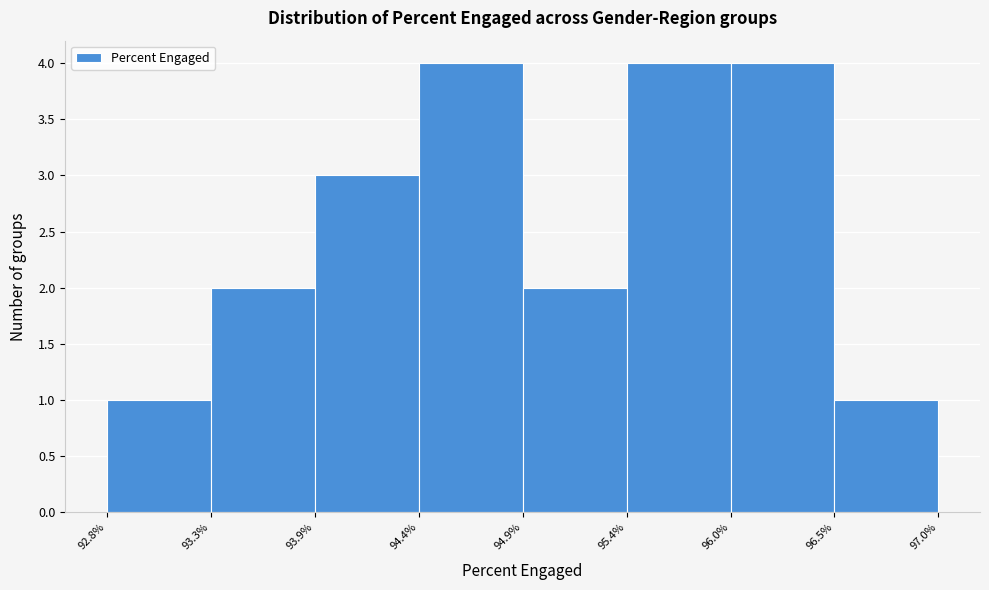

What is the height of the bar covering 94.4% to 94.9% on the x-axis? The values are not printed on the chart, so give them approximately, as read against the axis.

4